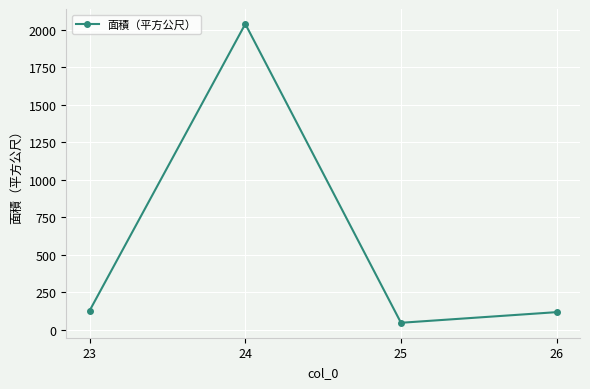

How many data points are less than 128?

2